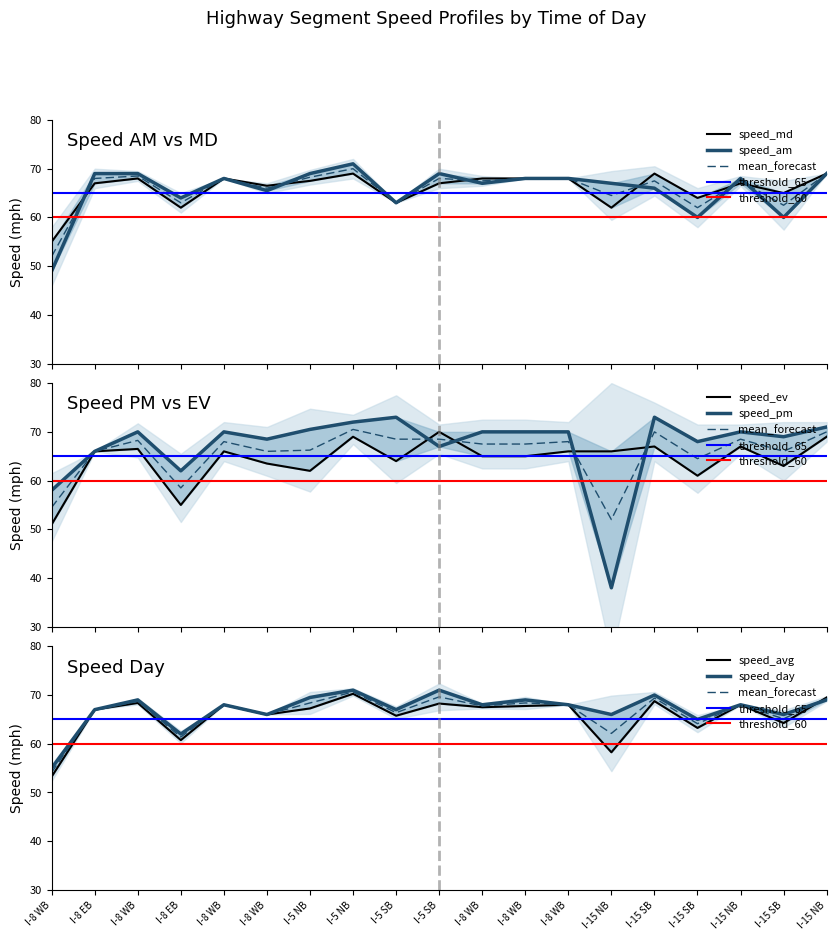

What is the sum of all speed_day values?

1274.5